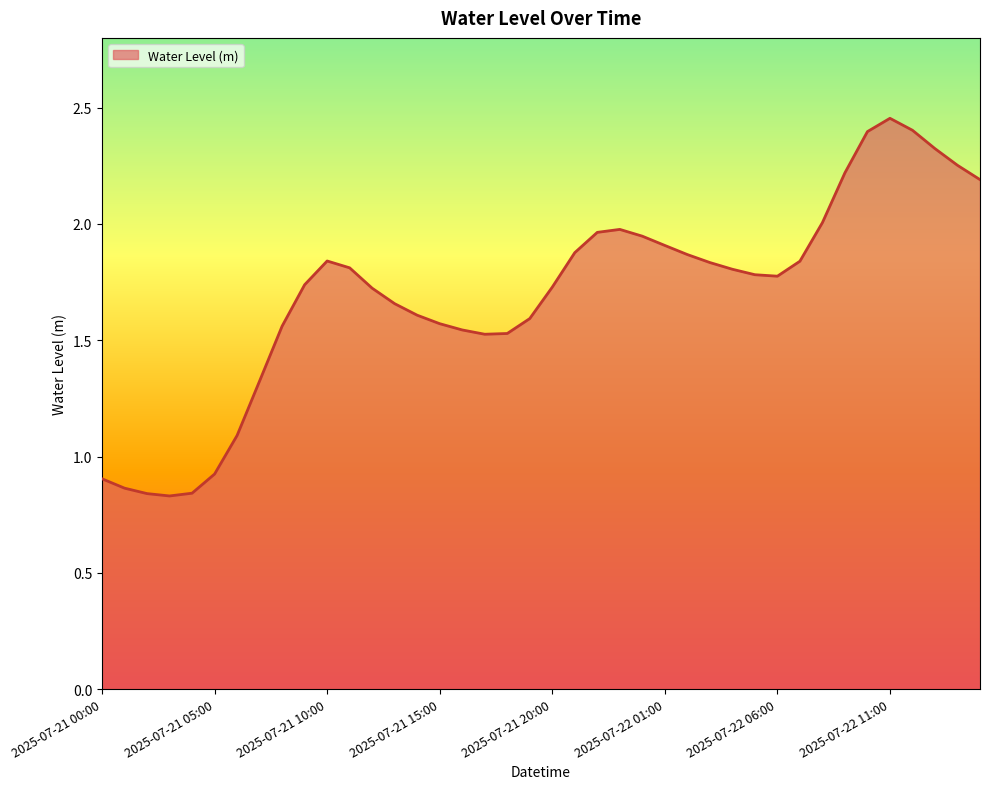

Is this an area chart (filled region under the line)?

Yes